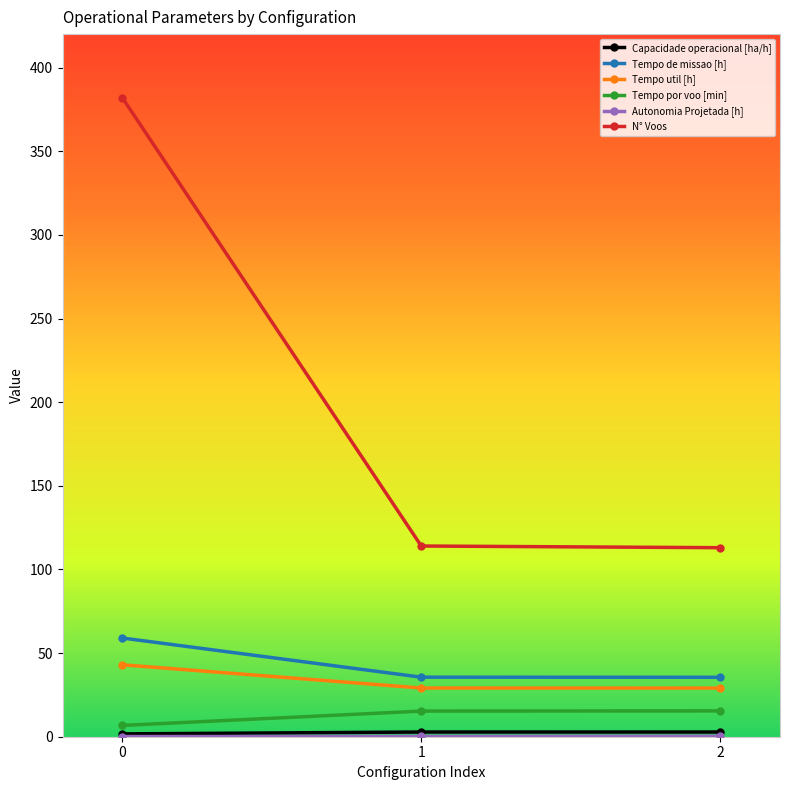

The value of Tempo por voo [min] at 0 is 6.8. True or false?

True